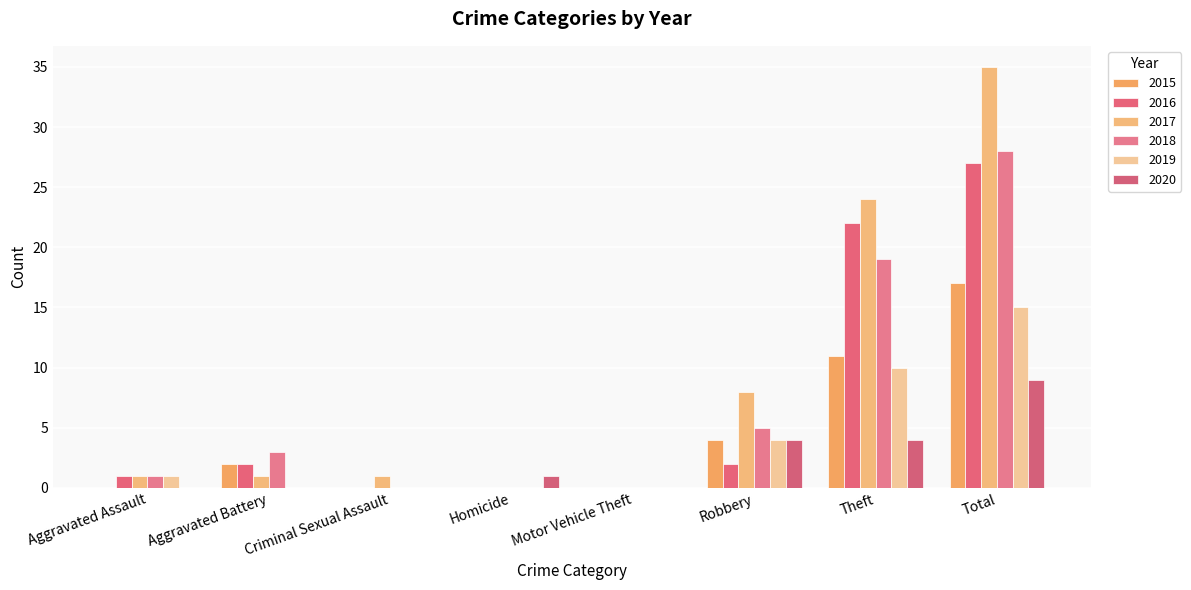

At Aggravated Battery, list the series in order from largest to smallest.

2018, 2015, 2016, 2017, 2019, 2020